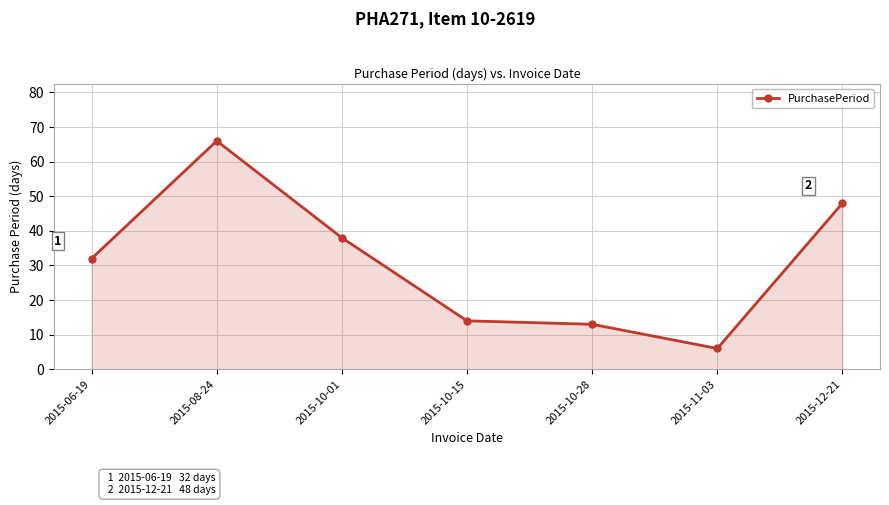

Read the value at 2015-11-03.

6